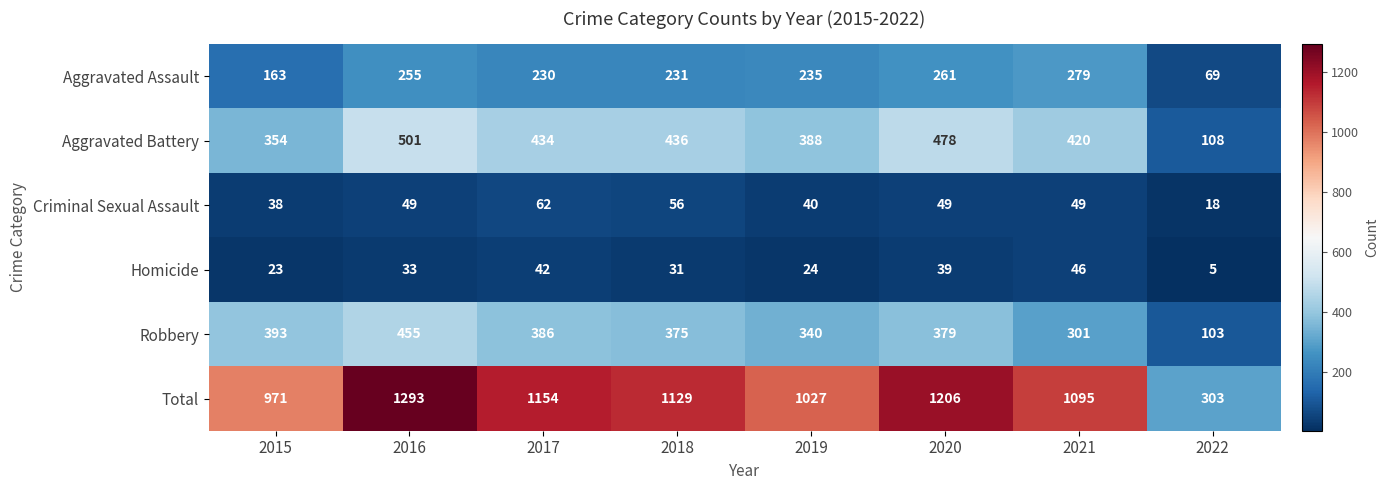

At which label does Total reach its minimum?

2022